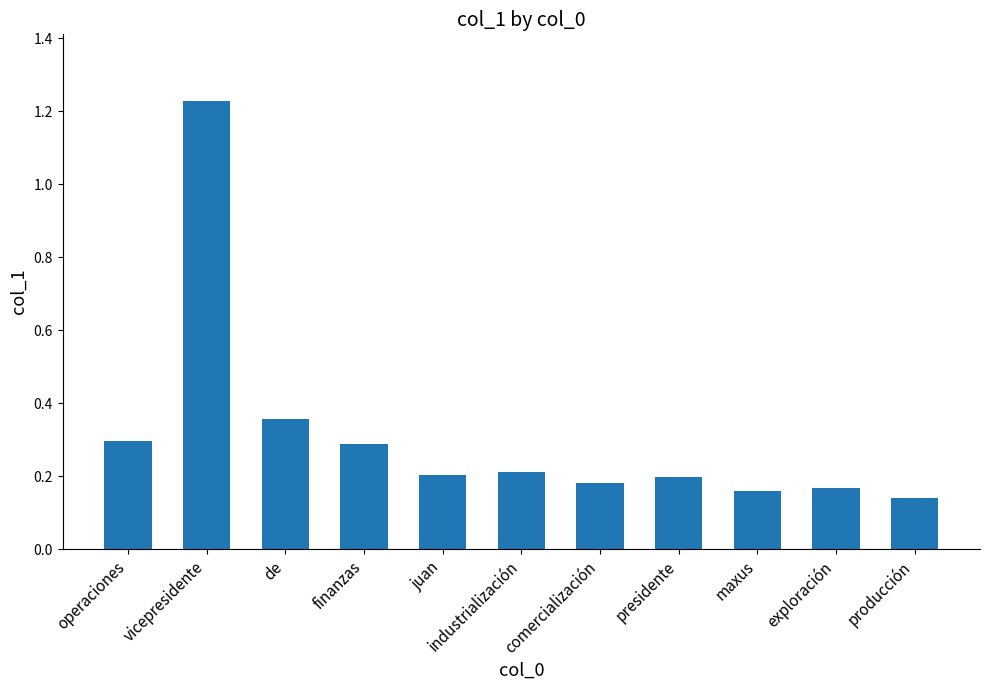

Count the number of categories in the chart.

11